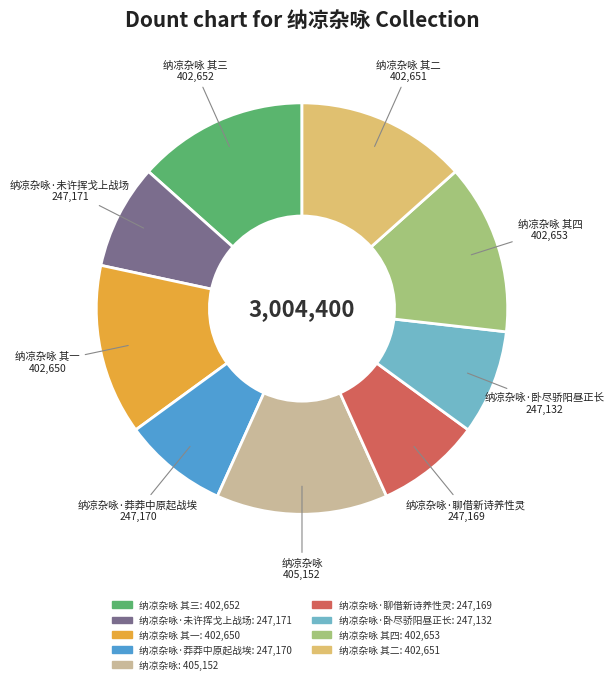

Does any single category account for the majority?

No